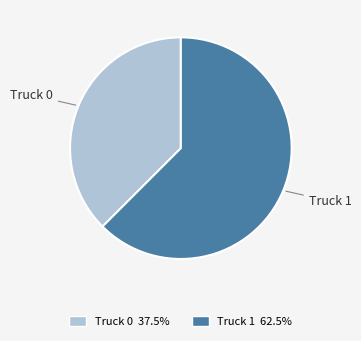

Rank the categories by value from highest to lowest.

Truck 1, Truck 0